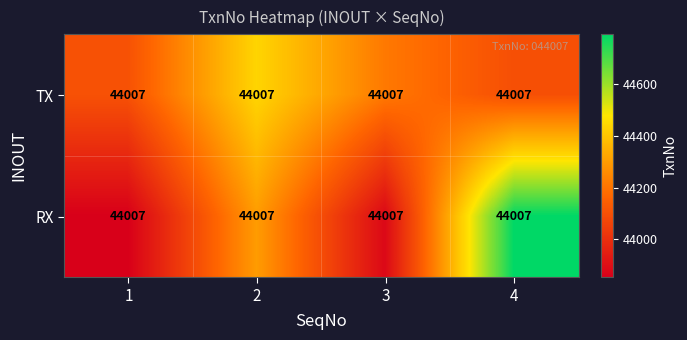

Which category has the highest value in the RX series?

4